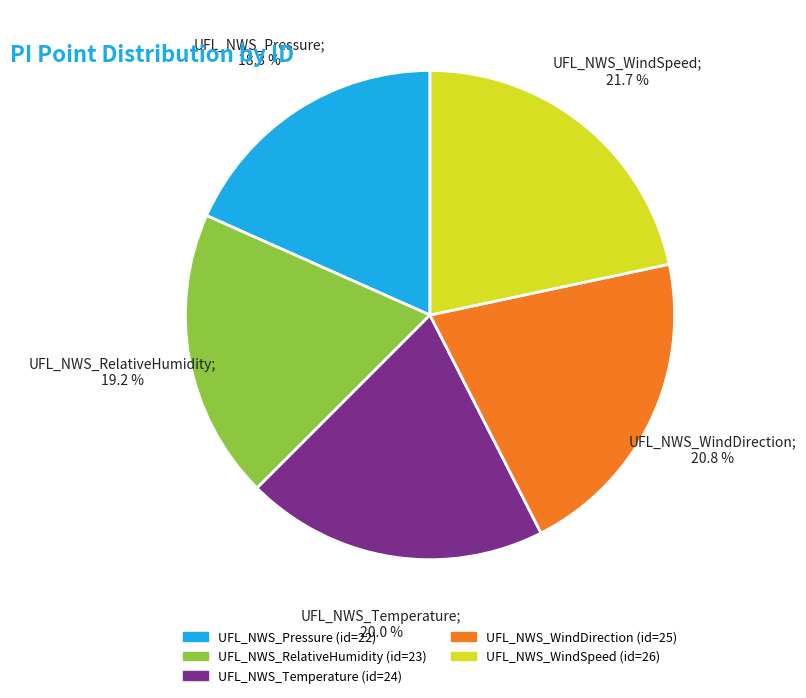

What percentage is NOT represented by UFL_NWS_WindDirection?

79.2%